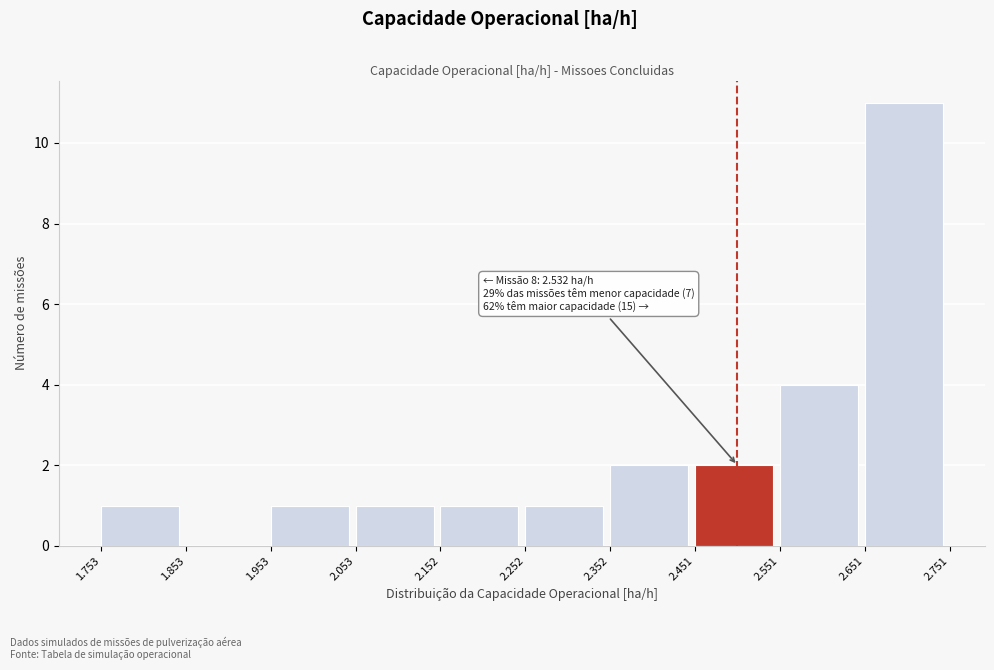

Over which range of the x-axis is the bar tallest?

2.651 to 2.751